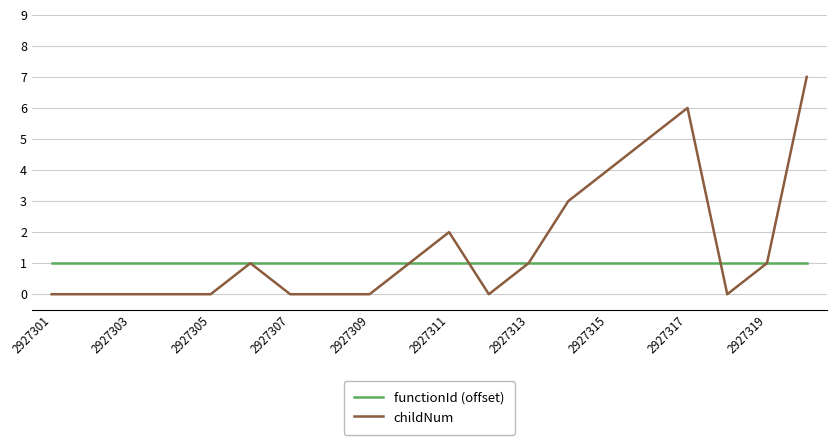

Rank the series by their average value, from highest to lowest.

childNum, functionId (offset)